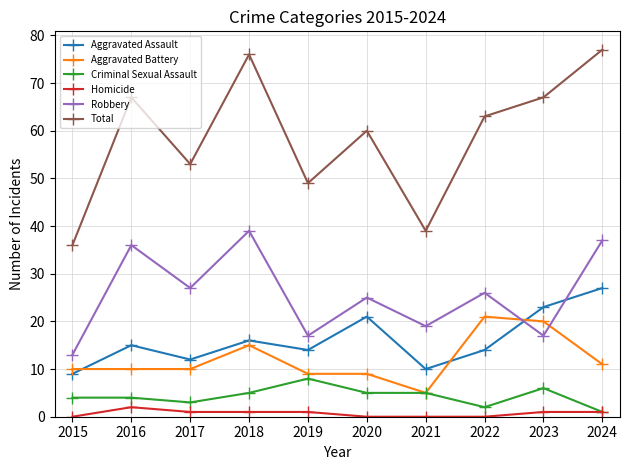

At how many categories does at least one series exceed 40?

8